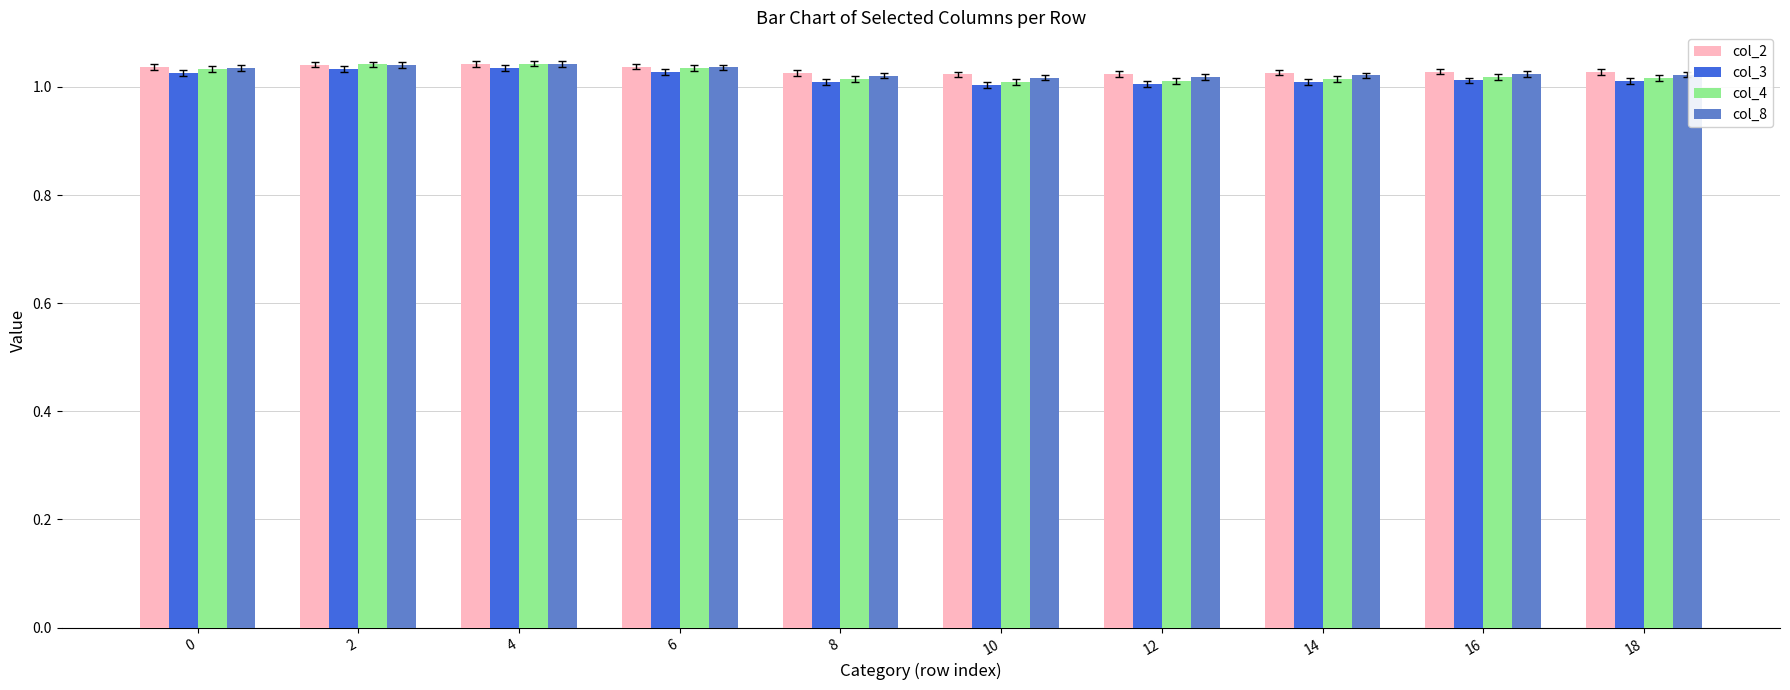

What is the total value across all series at 8?

4.1